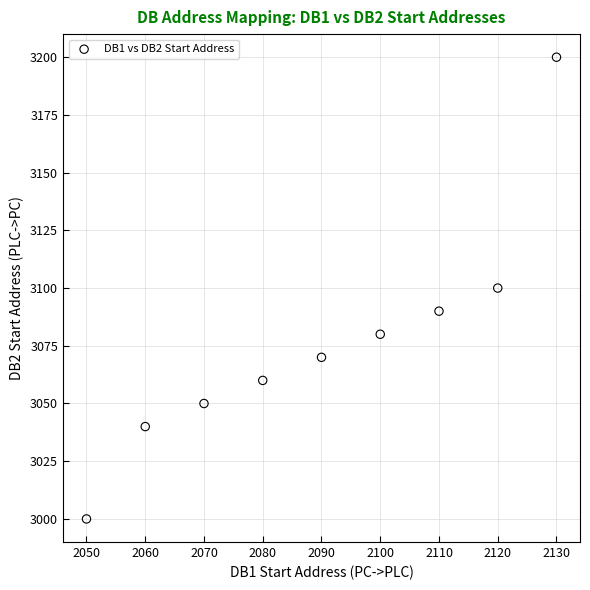

What is the average X value?

2090